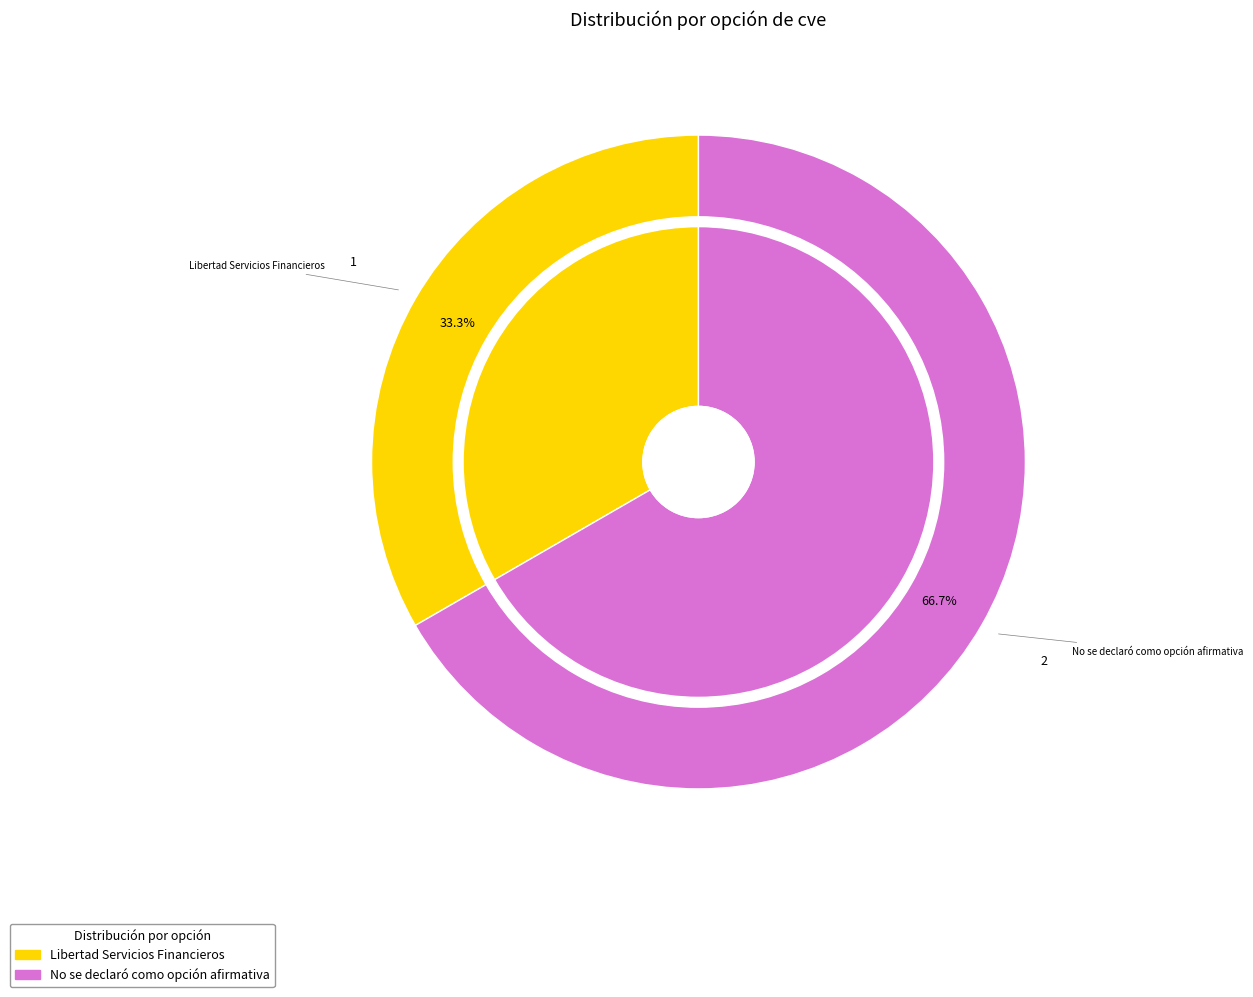

How much of the chart is everything except Libertad Servicios Financieros?

66.7%